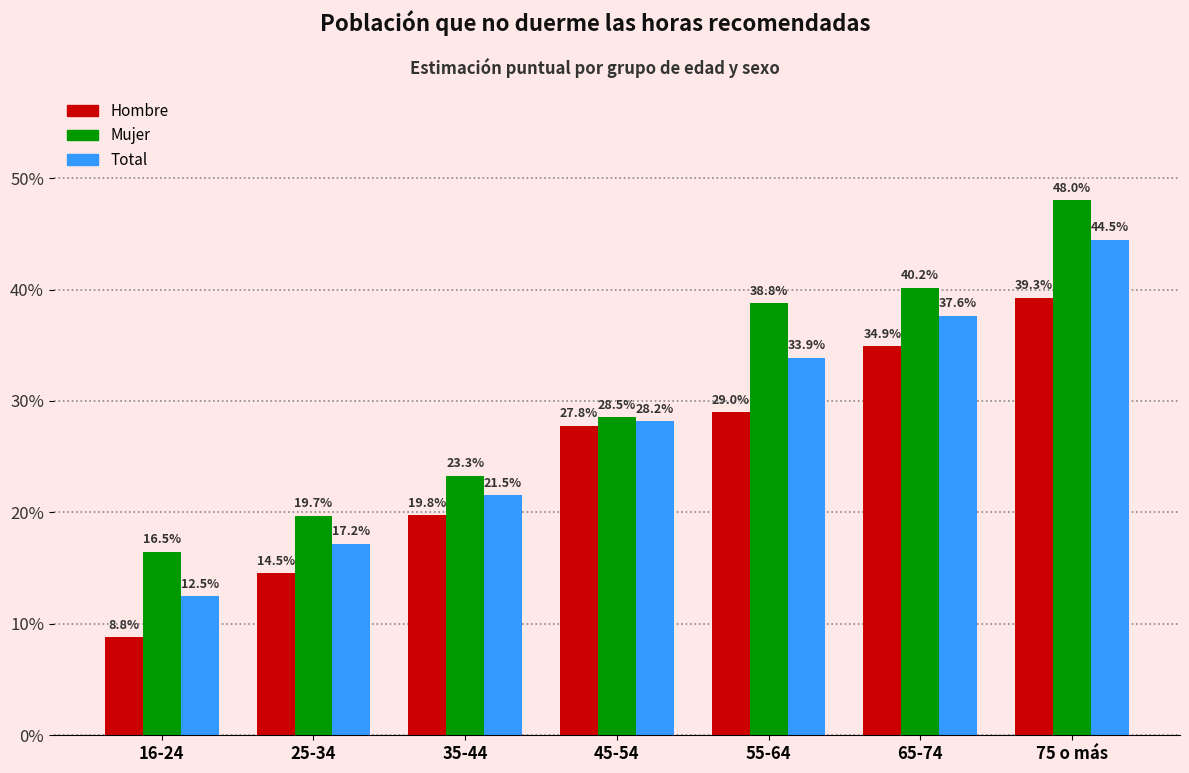

The value of Mujer at 55-64 is 0.4. True or false?

True